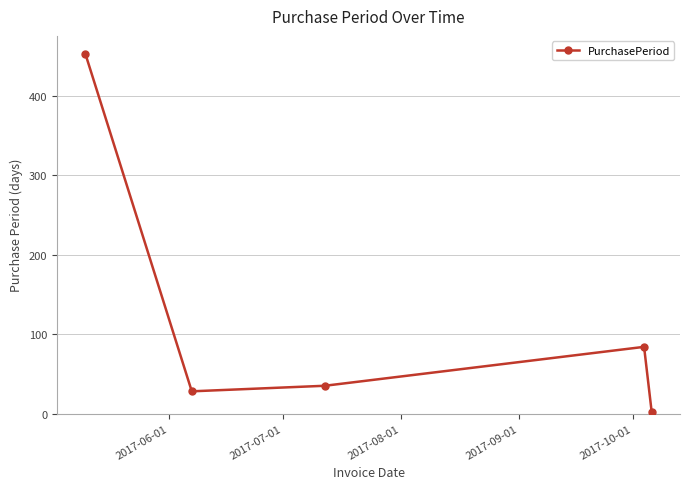

What is the maximum value shown in the chart?

453